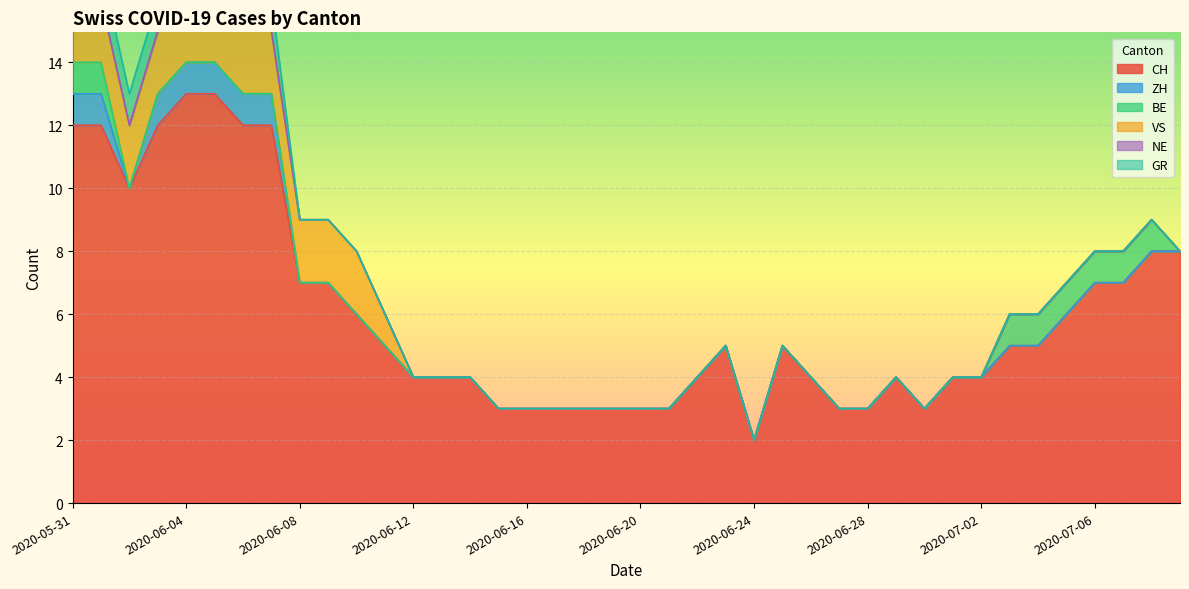

Rank the series at 2020-06-02 from highest to lowest value.

CH, VS, GR, ZH, BE, NE